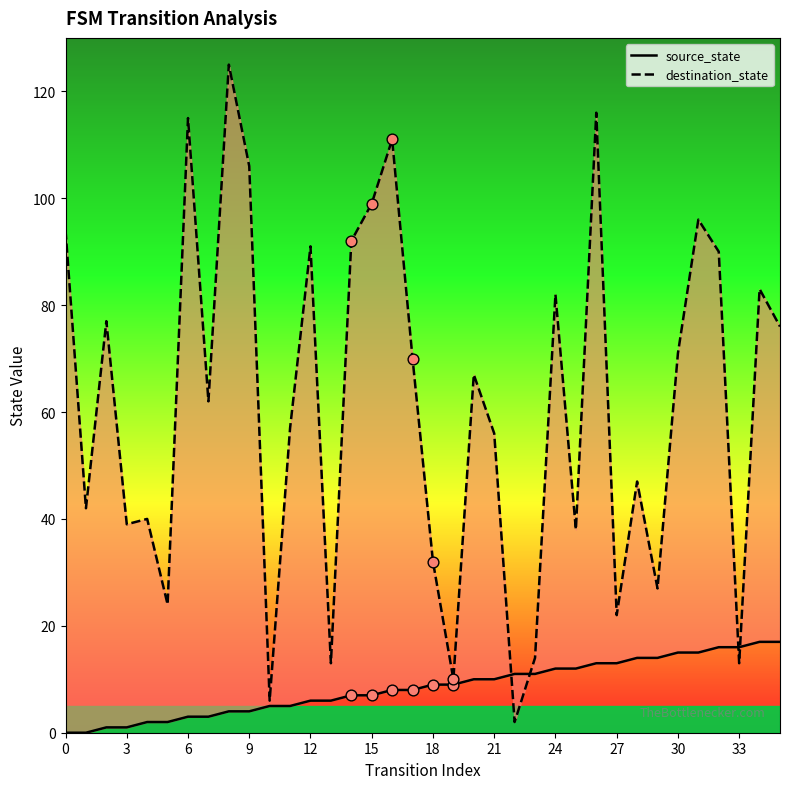

Which series reaches the minimum Y coordinate?

source_state